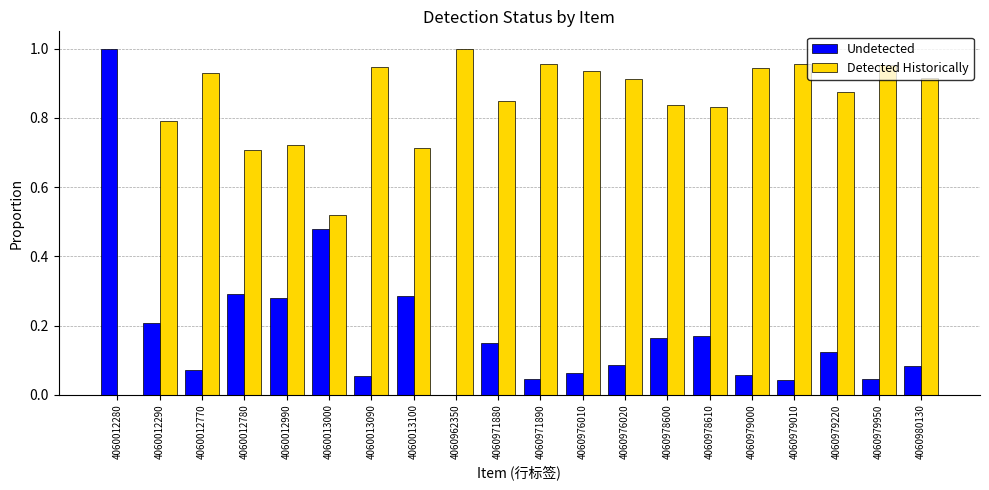

Which category has the highest value in the Detected Historically series?

4060962350